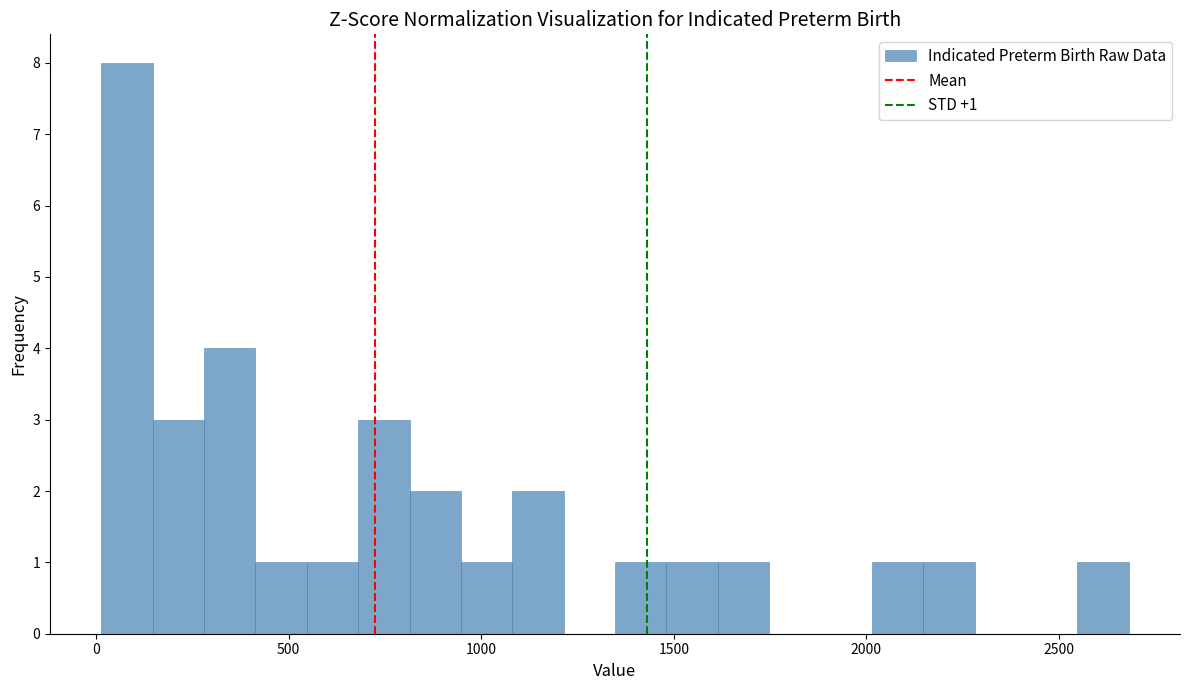

Read against the x-axis, roughly where is the centre of the tallest bar?

100